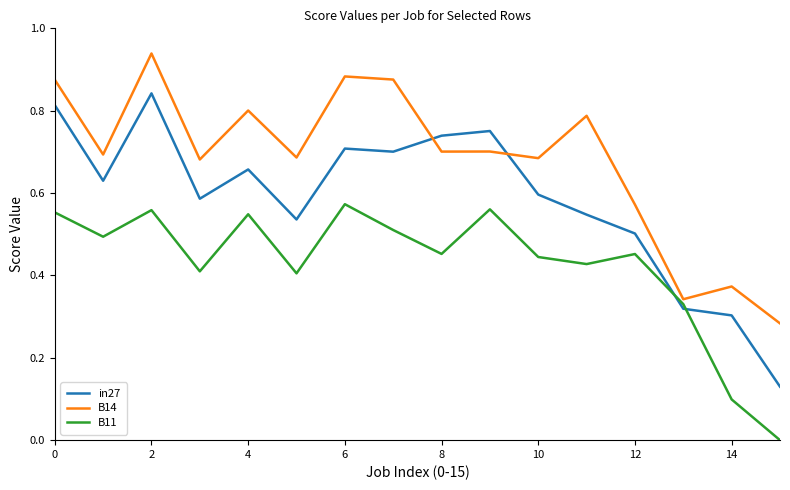

At how many categories does at least one series exceed 0?

16